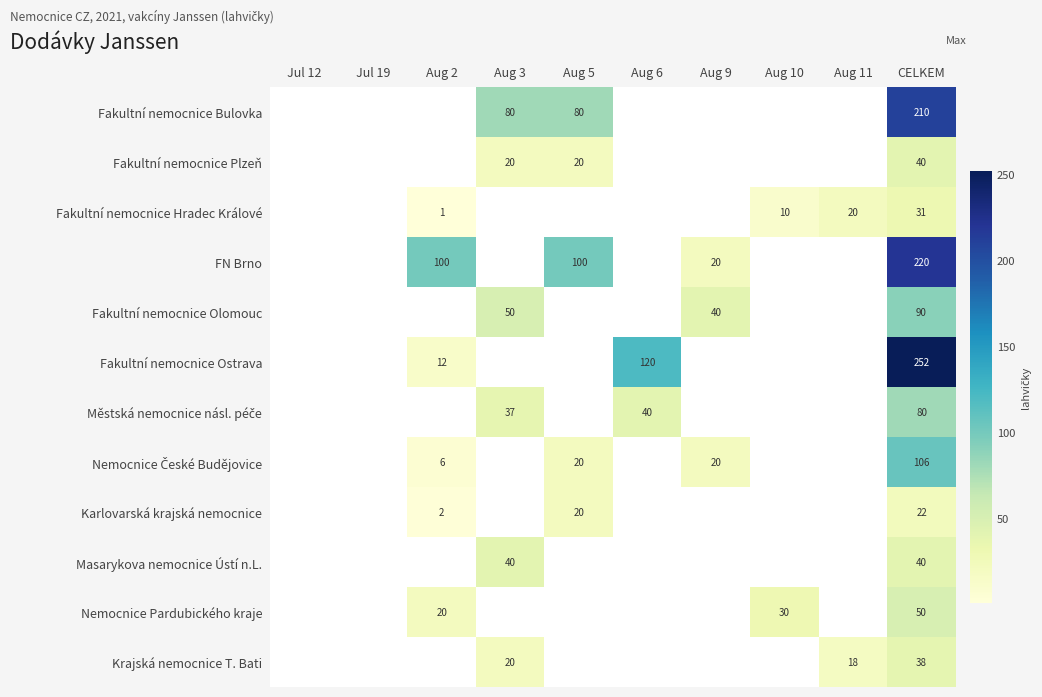

What is the difference between the highest and lowest values at CELKEM?

230